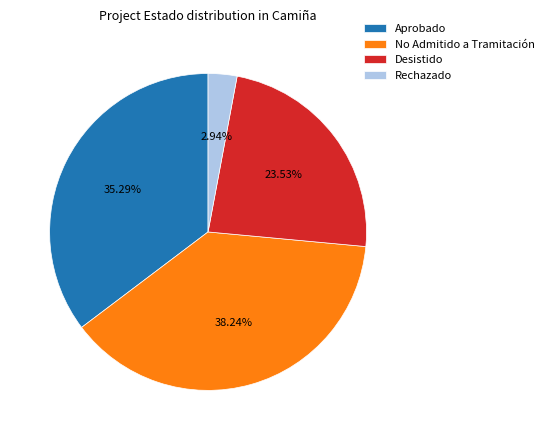

What is the largest slice in the pie chart?

No Admitido a Tramitación